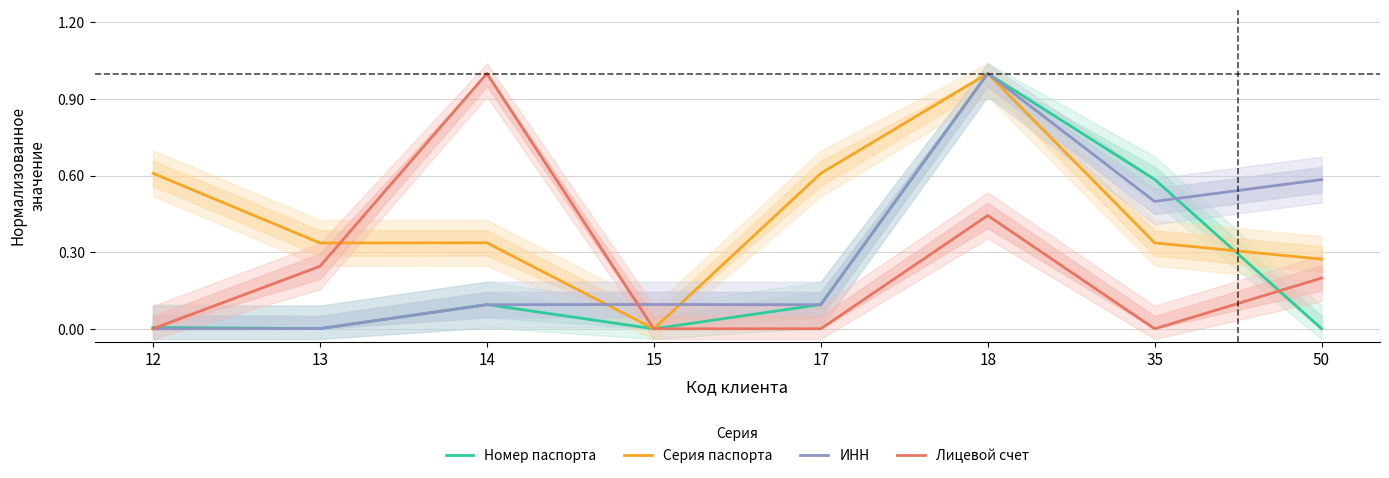

True or false: Номер паспорта and ИНН intersect in this chart.

True